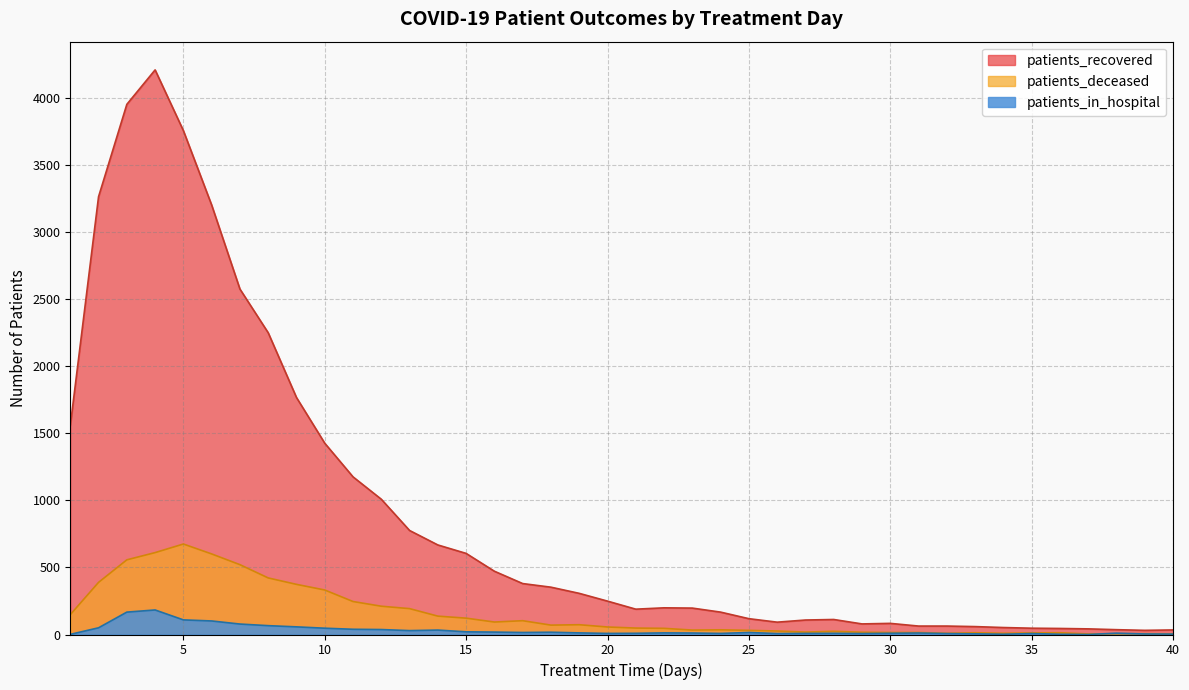

True or false: patients_recovered and patients_deceased intersect in this chart.

False